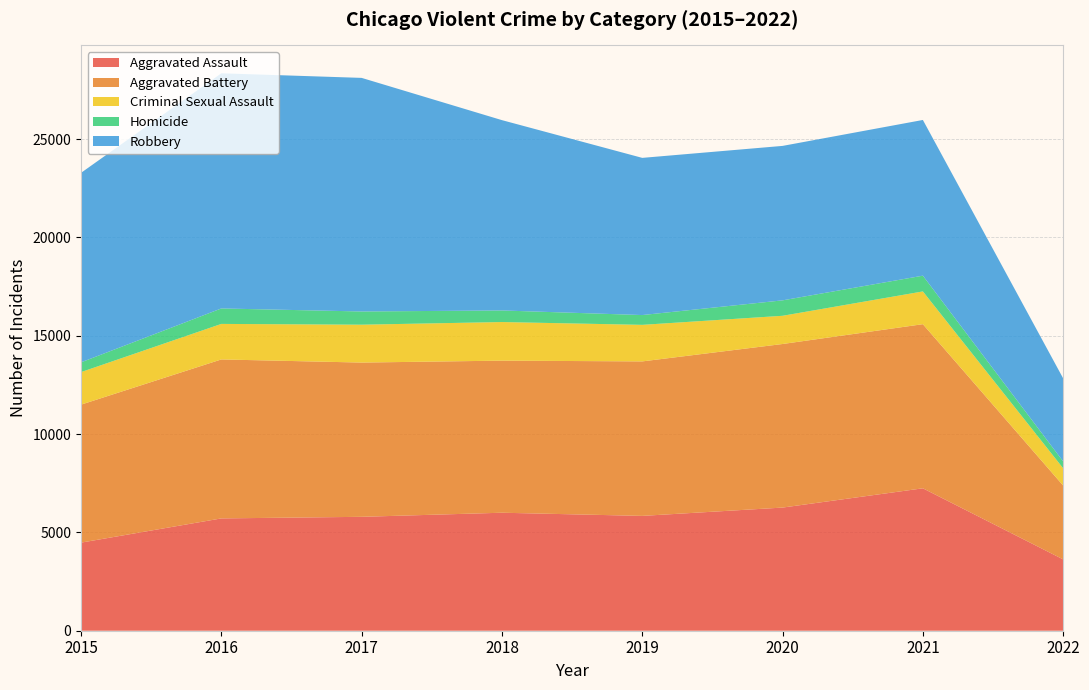

Reading right to left, transcribe all the data shown in this chart.

Aggravated Assault: 3627	7243	6263	5840	6001	5793	5712	4480
Aggravated Battery: 3755	8347	8319	7857	7735	7845	8085	7018
Criminal Sexual Assault: 878	1666	1435	1859	1963	1926	1807	1655
Homicide: 348	801	785	498	589	672	786	496
Robbery: 4224	7919	7855	7994	9679	11880	11960	9638